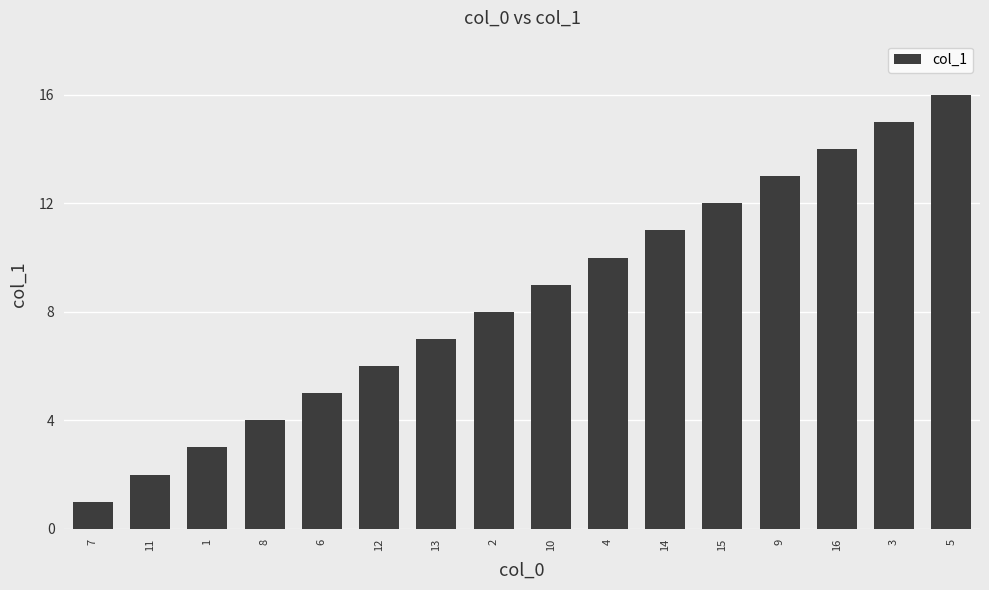

True or false: the data shows 21 at 3.

False